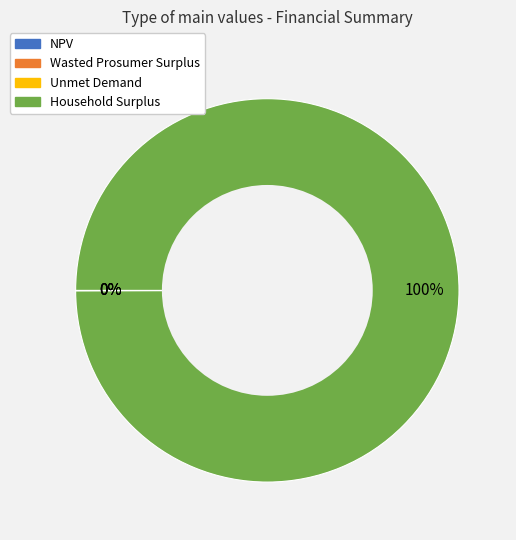

To the nearest percent, what is the average slice percentage?

25%